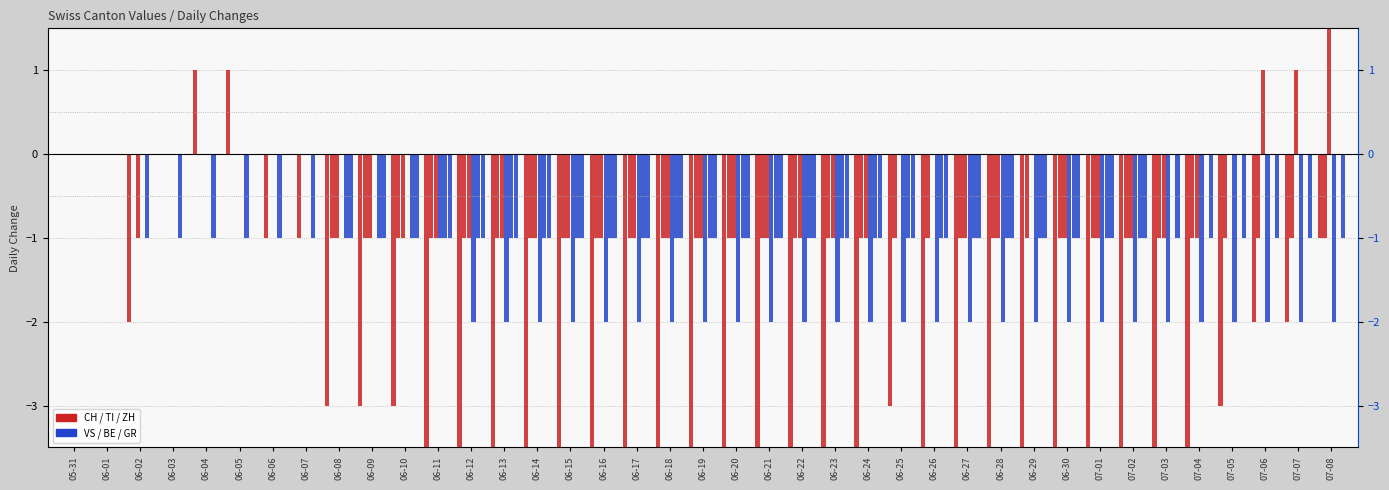

Reading right to left, list all the values displayed in this chart.

CH: -1	-2	-2	-3	-4	-4	-5	-5	-5	-4	-5	-5	-4	-3	-6	-4	-5	-6	-6	-6	-6	-6	-6	-6	-5	-5	-5	-4	-3	-3	-3	0	0	1	1	0	-2	0	0
TI: -1	-1	-1	-1	-1	-1	-1	-1	-1	-1	-1	-1	-1	-1	-1	-1	-1	-1	-1	-1	-1	-1	-1	-1	-1	-1	-1	-1	-1	-1	-1	-1	-1	0	0	0	0	0	0
ZH: 2	1	1	0	-1	-1	-1	-1	-1	0	-1	-1	0	0	-1	-1	-1	-1	-1	-1	-1	-1	-1	-1	-1	-1	-1	-1	-1	-1	-1	0	0	0	0	0	-1	0	0
VS: -2	-2	-2	-2	-2	-2	-2	-2	-2	-2	-2	-2	-2	-2	-2	-2	-2	-2	-2	-2	-2	-2	-2	-2	-2	-2	-2	-1	0	0	0	0	0	0	0	0	0	0	0
BE: 0	0	0	0	0	0	-1	-1	-1	-1	-1	-1	-1	-1	-1	-1	-1	-1	-1	-1	-1	-1	-1	-1	-1	-1	-1	-1	-1	-1	-1	-1	-1	-1	-1	-1	-1	0	0
GR: -1	-1	-1	-1	-1	-1	-1	-1	-1	-1	-1	-1	-1	-1	-1	-1	-1	-1	-1	-1	-1	-1	-1	-1	-1	-1	-1	-1	-1	-1	-1	0	0	0	0	0	0	0	0